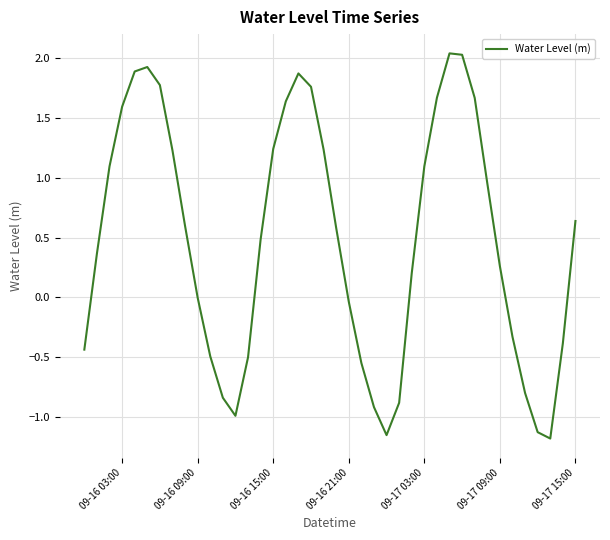

What is the difference between the maximum and minimum values?

3.2